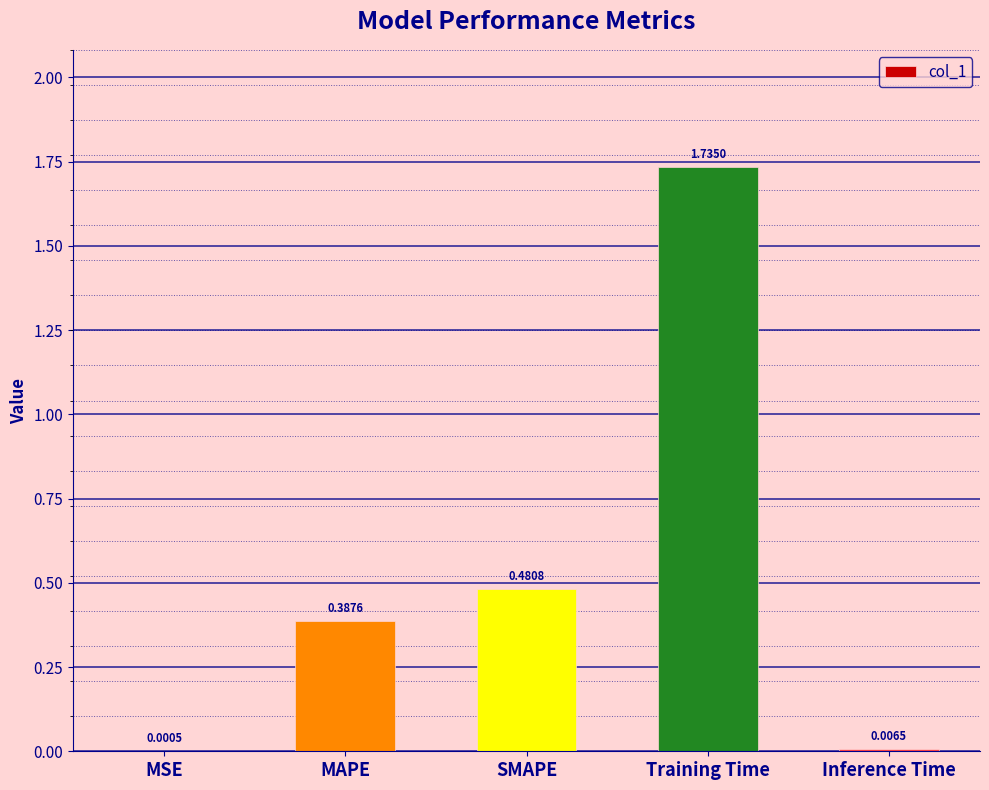

Which label corresponds to the largest value in the chart?

Training Time